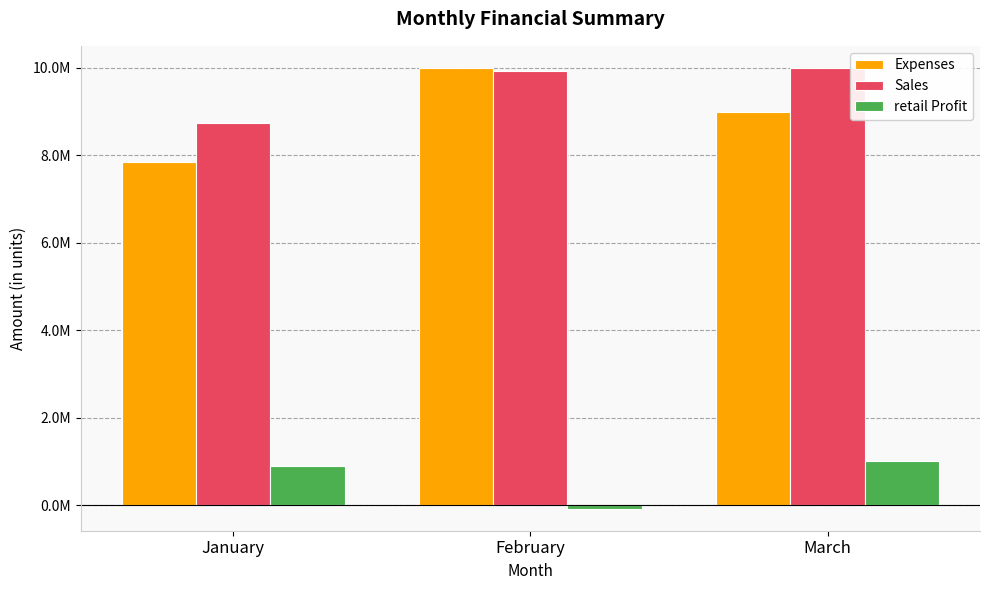

Are the bars grouped side by side (vs. stacked)?

Yes